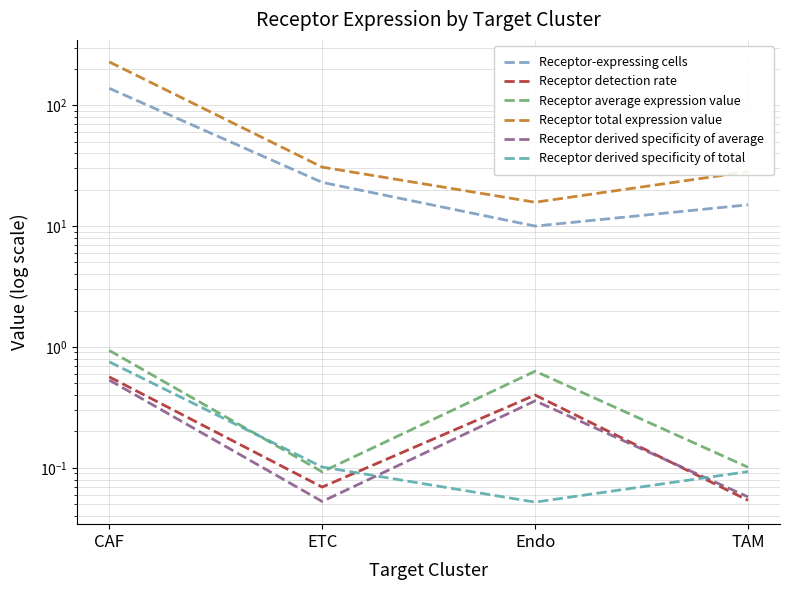

Rank the categories by Receptor average expression value value from lowest to highest.

ETC, TAM, Endo, CAF